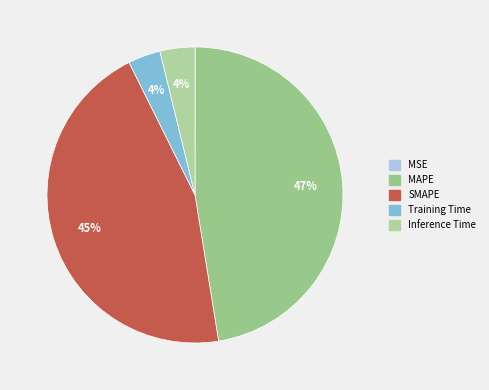

Count the number of slices in the pie.

5